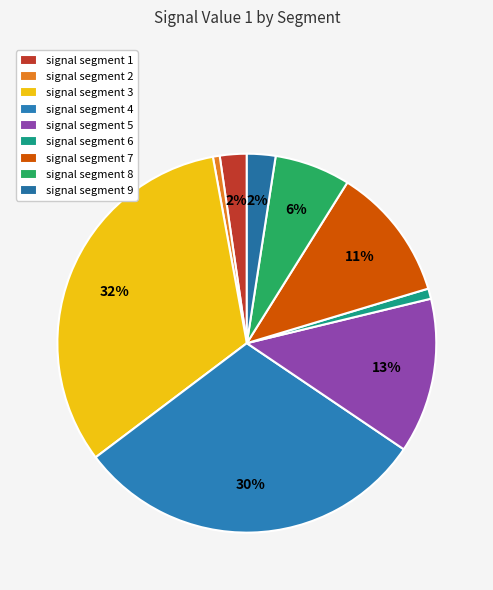

Does any single category account for the majority?

No